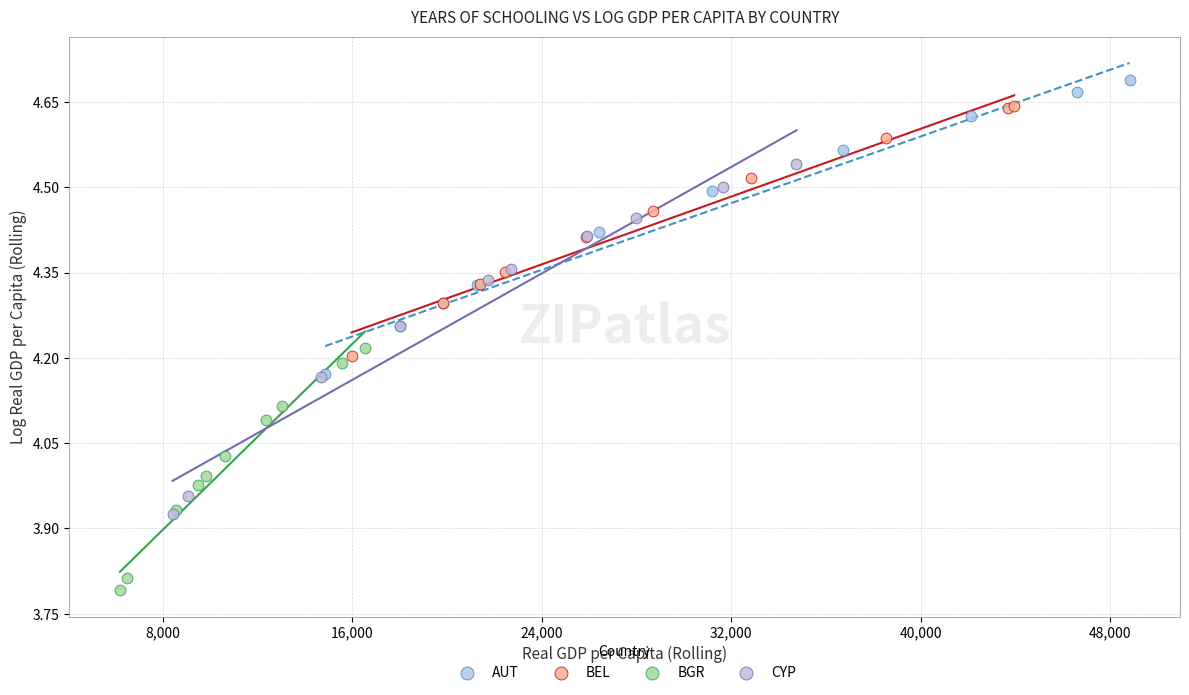

Which series has the largest Y range (max minus min)?

CYP